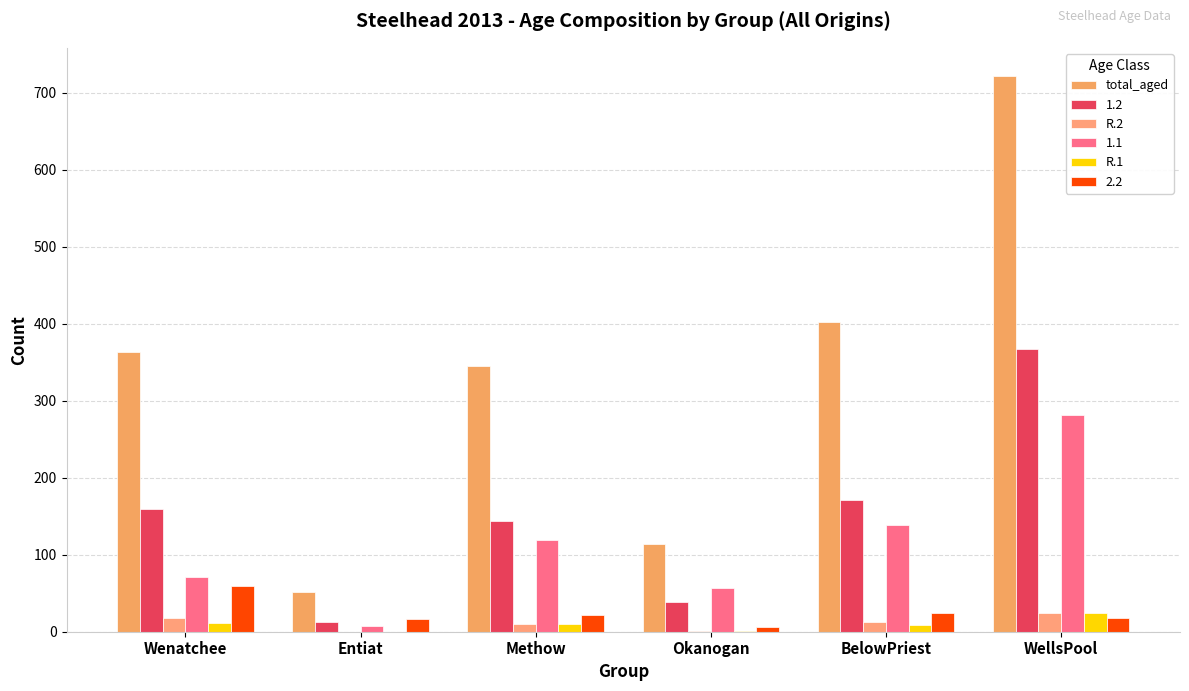

Which series has the widest spread of values?

total_aged